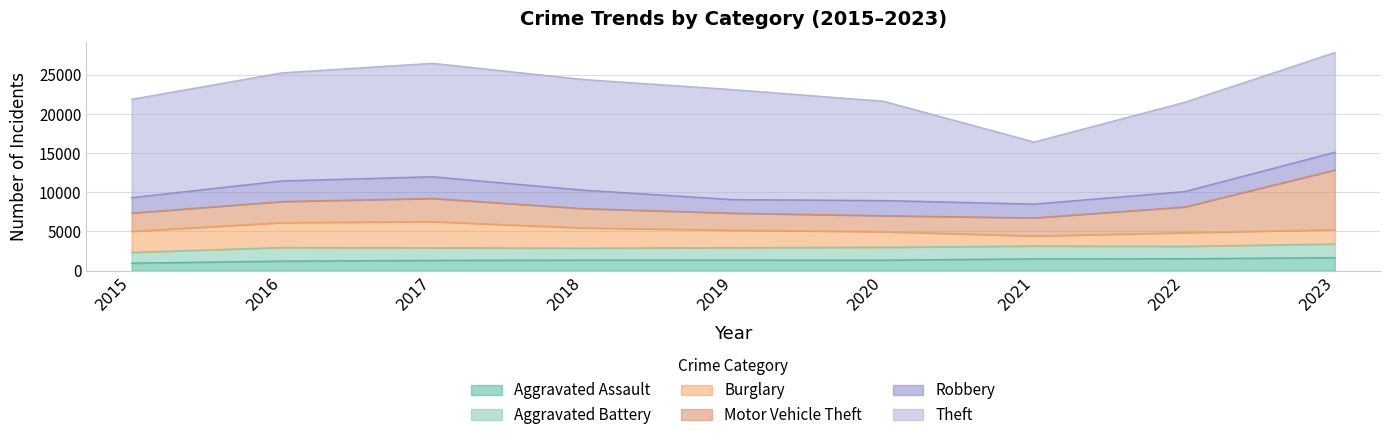

How many interior local valleys does the Motor Vehicle Theft series have?

1